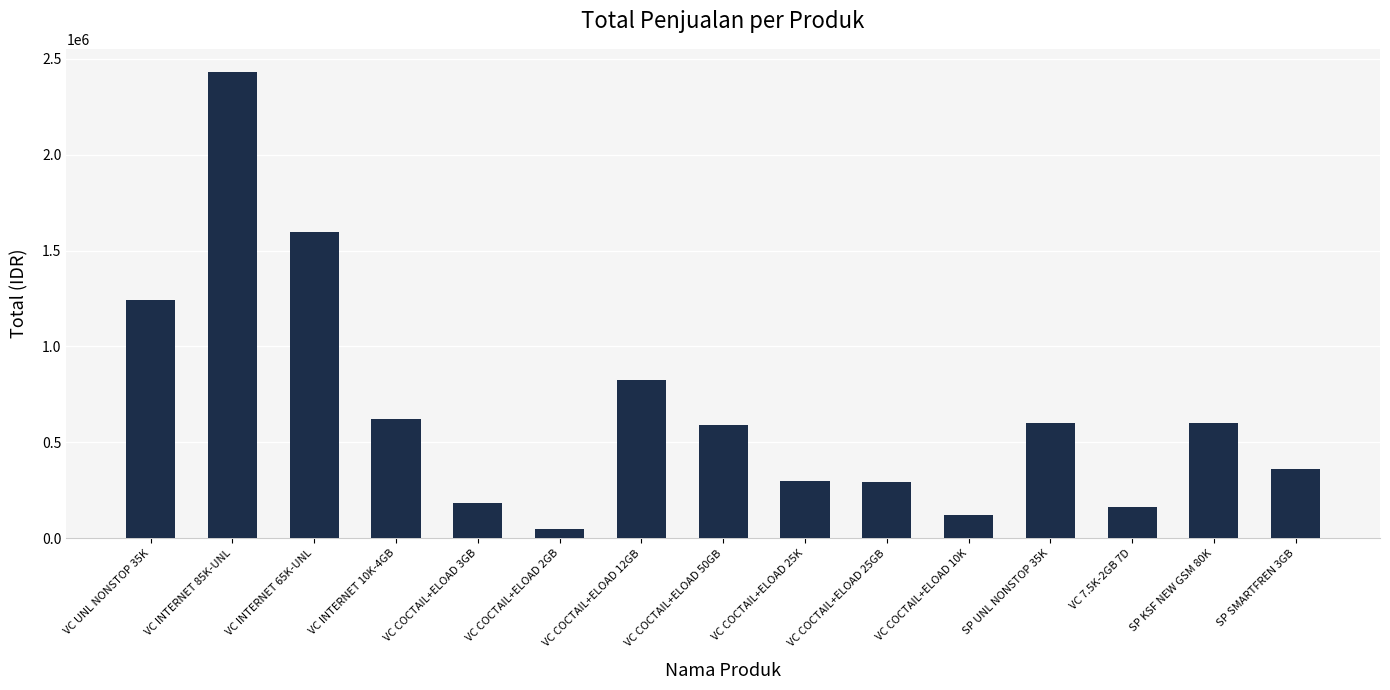

Between VC UNL NONSTOP 35K and VC INTERNET 85K-UNL, which is larger?

VC INTERNET 85K-UNL